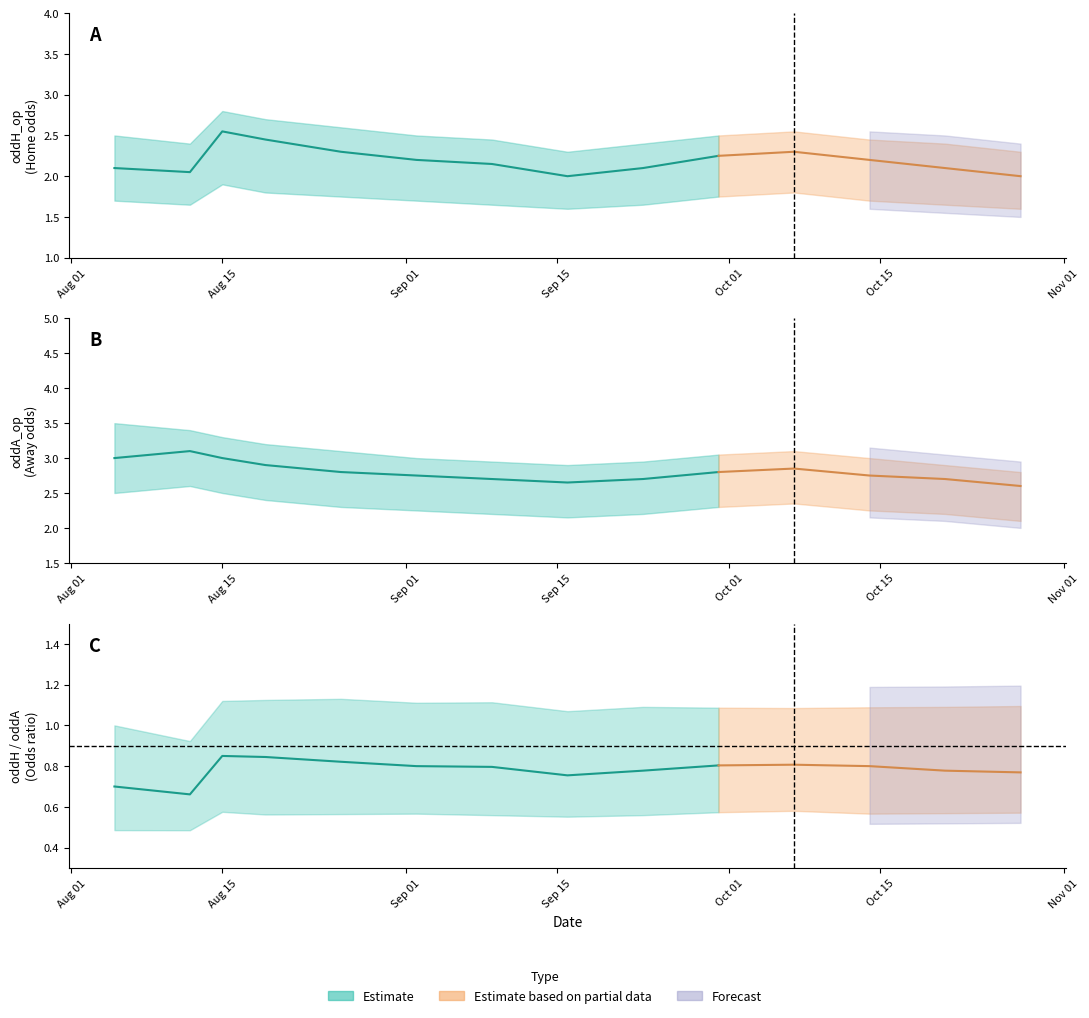

Is it true that oddH equals 3.2 at 12?

False